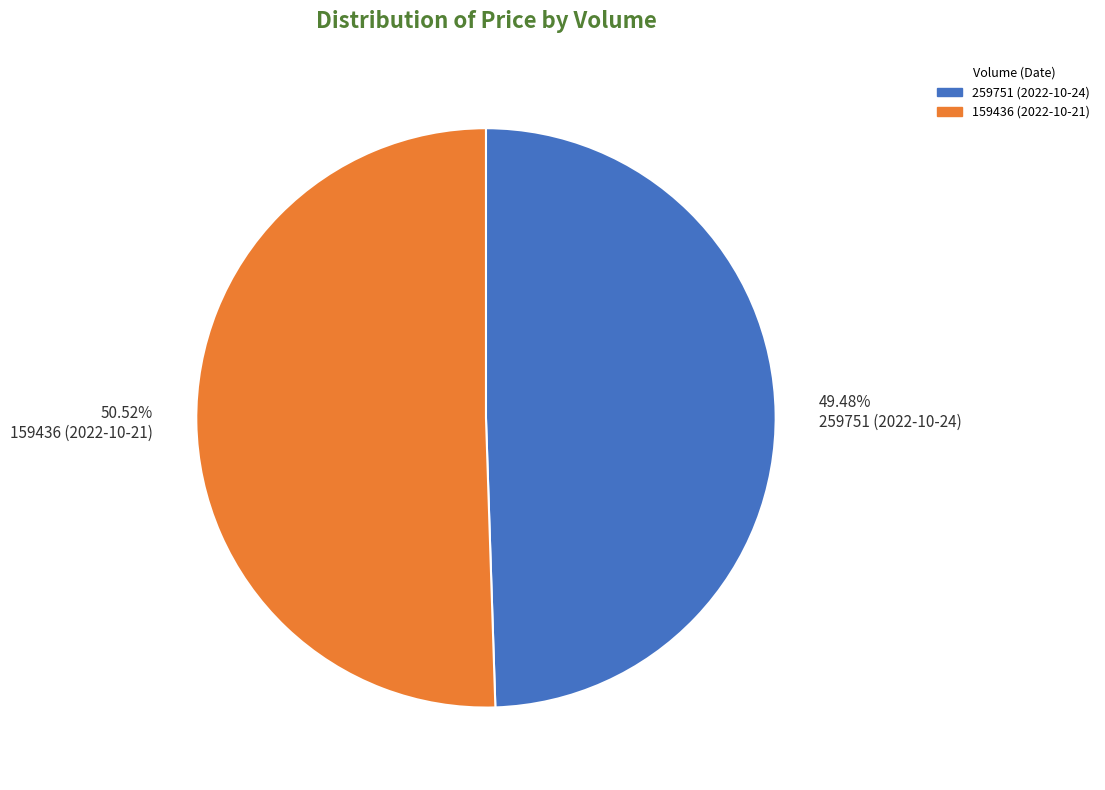

Is there a majority slice in this chart?

Yes